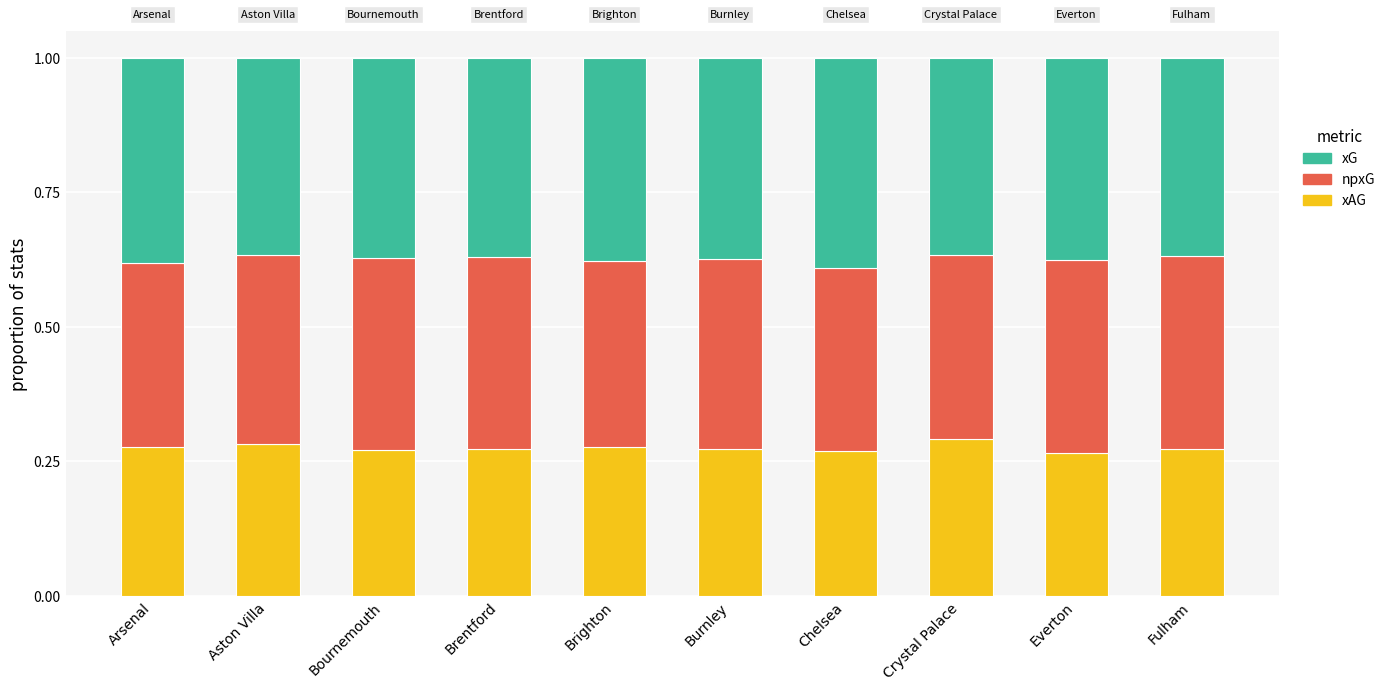

What are all the series names shown in the legend?

xG, npxG, xAG